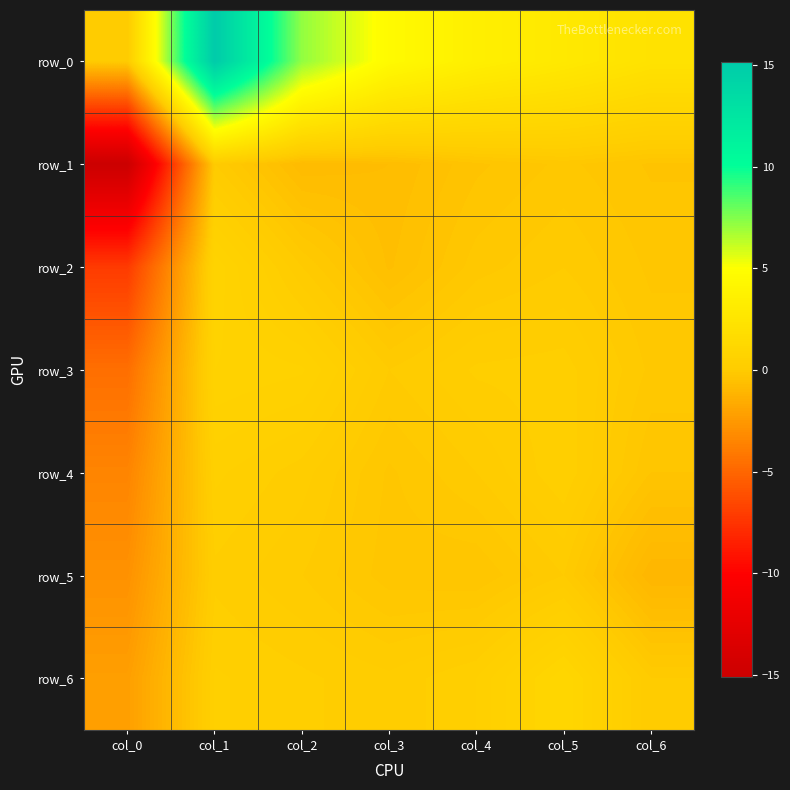

List the series in order of their peak value, lowest first.

row_1, row_5, row_4, row_3, row_2, row_6, row_0